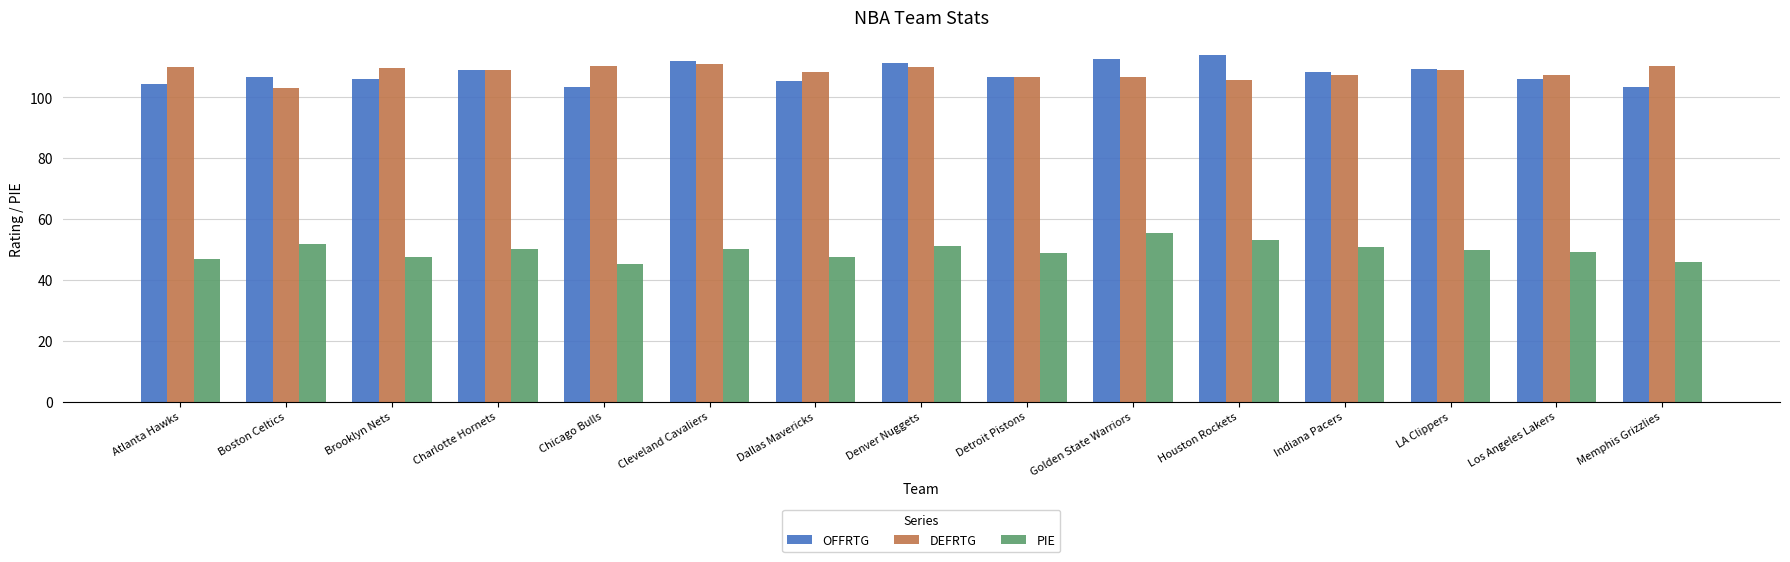

The value of DEFRTG at Atlanta Hawks is 179.6. True or false?

False